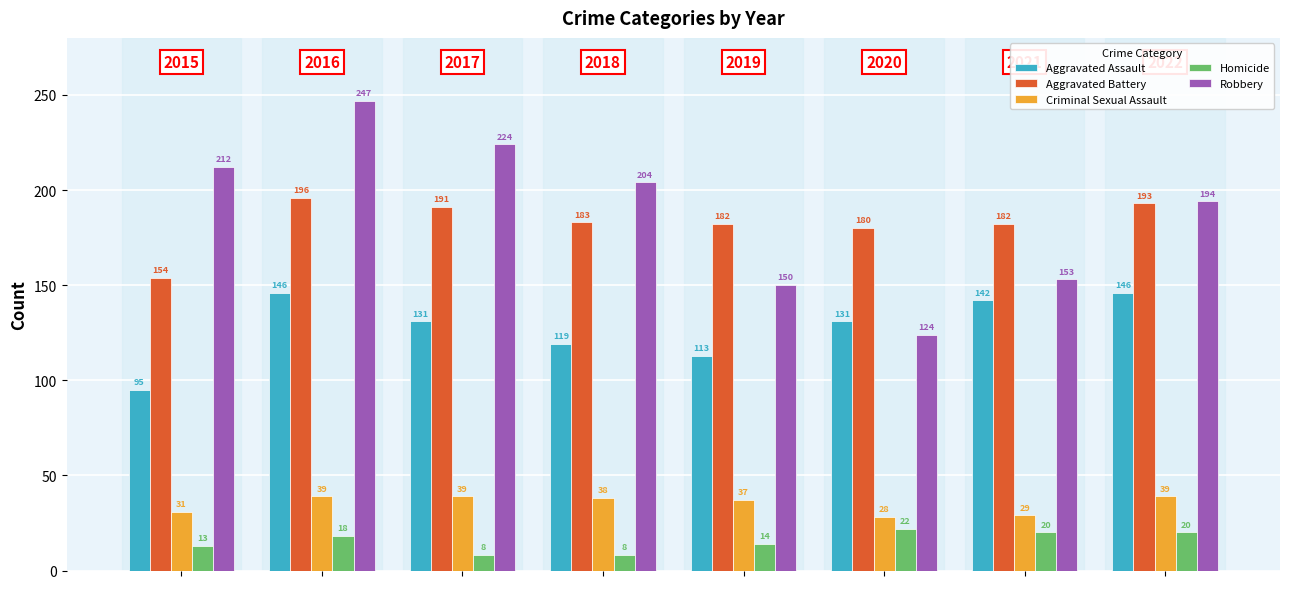

What is the maximum value shown in the chart?

247